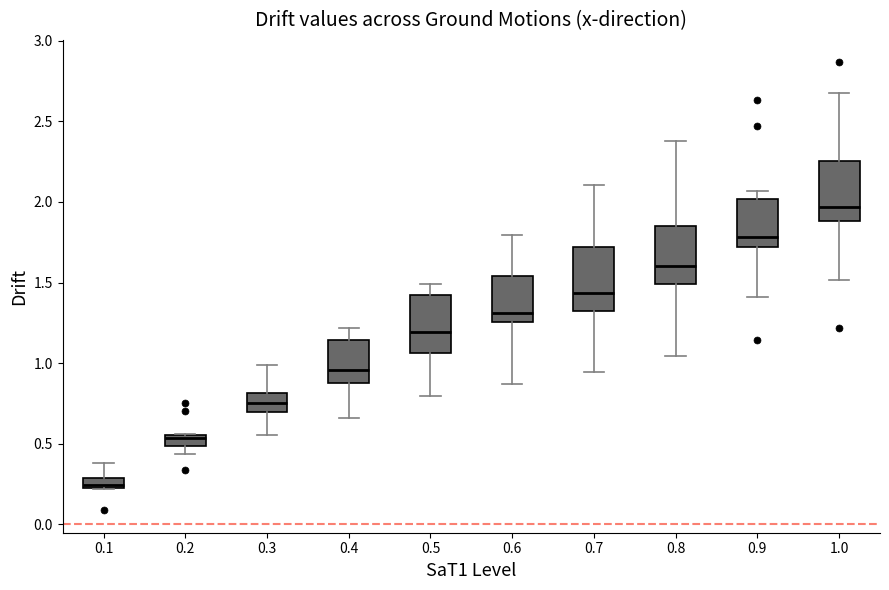

Where does the median line of the box at x = 0.7 sit on the y-axis? The values are not printed on the chart, so give them approximately, as read against the axis.

1.45